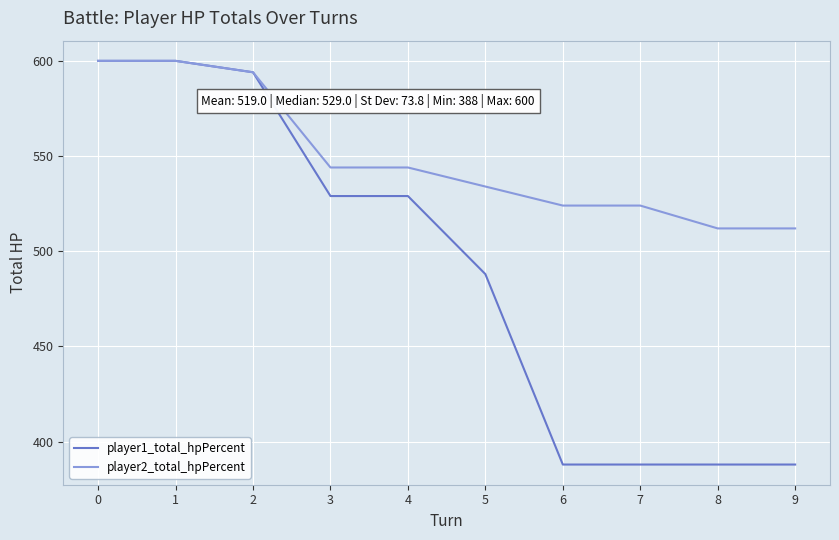

Reading right to left, list all the values displayed in this chart.

player1_total_hpPercent: 9=388	8=388	7=388	6=388	5=488	4=529	3=529	2=594	1=600	0=600
player2_total_hpPercent: 9=512	8=512	7=524	6=524	5=534	4=544	3=544	2=594	1=600	0=600